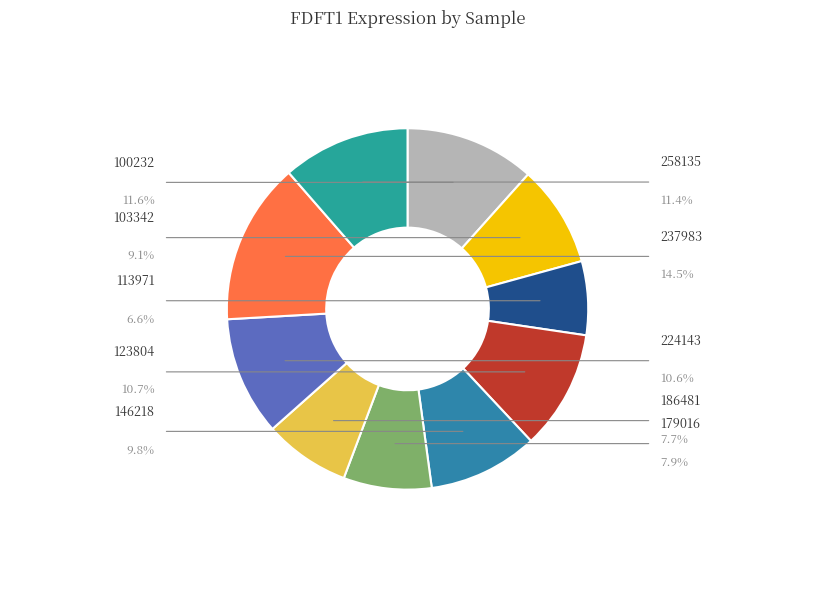

Rank the categories by value from highest to lowest.

237983, 100232, 258135, 123804, 224143, 146218, 103342, 179016, 186481, 113971